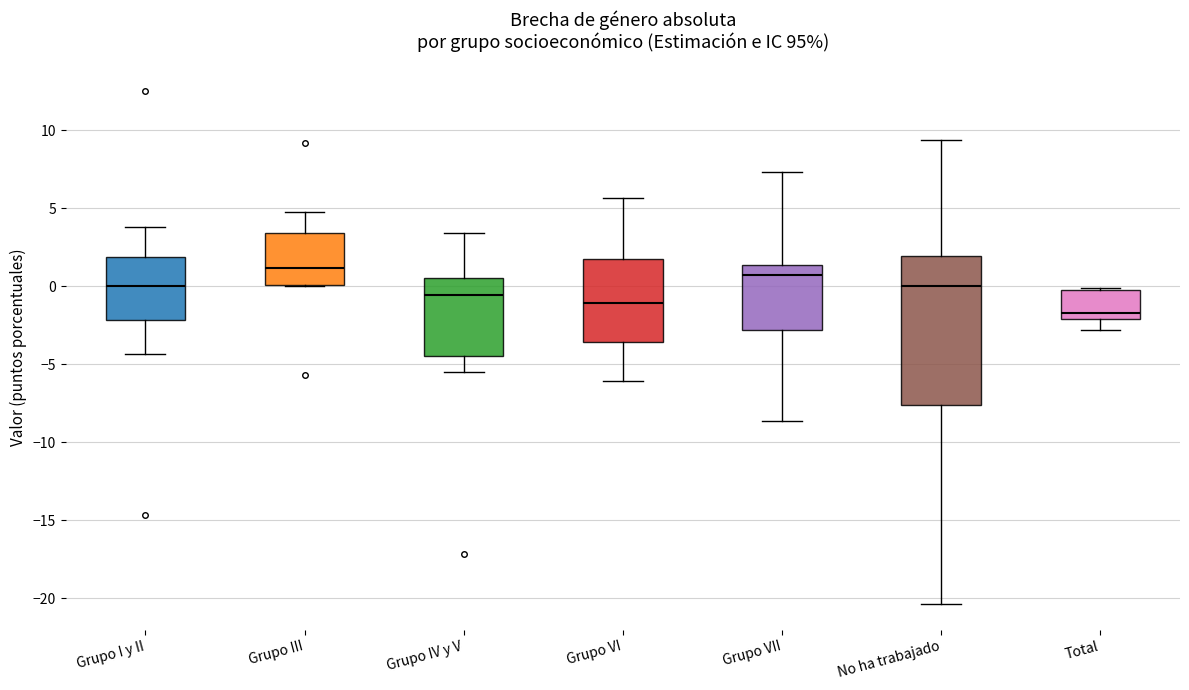

Reading left to right, transcribe this box plot: for each box, give where its median line is, the range the box spans, and where its two whiskers end, as read against the y-axis. The values are not printed on the chart, so give them approximately, as read against the axis.

Grupo I y II: median 0.0, box -2.0 to 2.0, whiskers -4.5 to 4.0
Grupo III: median 1.0, box 0.0 to 3.5, whiskers 0.0 to 5.0
Grupo IV y V: median -0.5, box -4.5 to 0.5, whiskers -5.5 to 3.5
Grupo VI: median -1.0, box -3.5 to 1.5, whiskers -6.0 to 5.5
Grupo VII: median 0.5, box -3.0 to 1.5, whiskers -8.5 to 7.5
No ha trabajado: median 0.0, box -7.5 to 2.0, whiskers -20.5 to 9.5
Total: median -1.5, box -2.0 to 0.0, whiskers -3.0 to 0.0